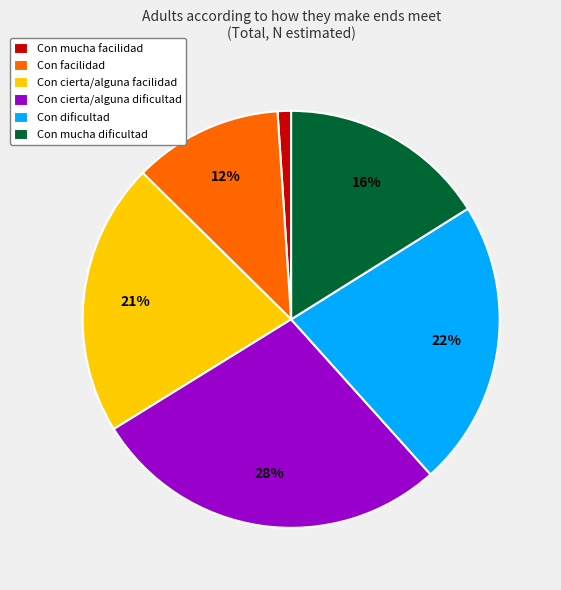

Does Con cierta/alguna facilidad represent more than half of the total?

No